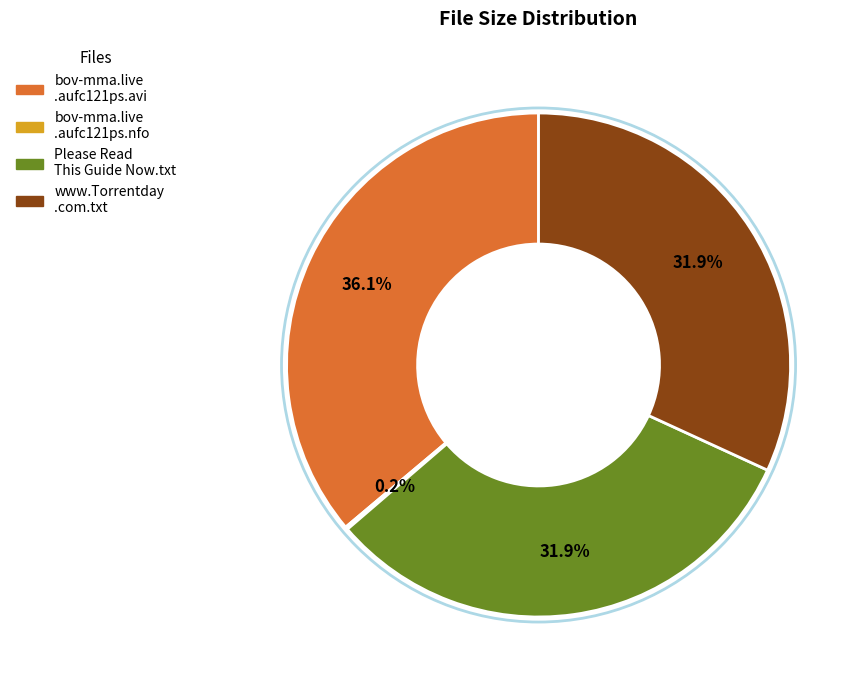

Is there any slice that represents more than half of the pie?

No